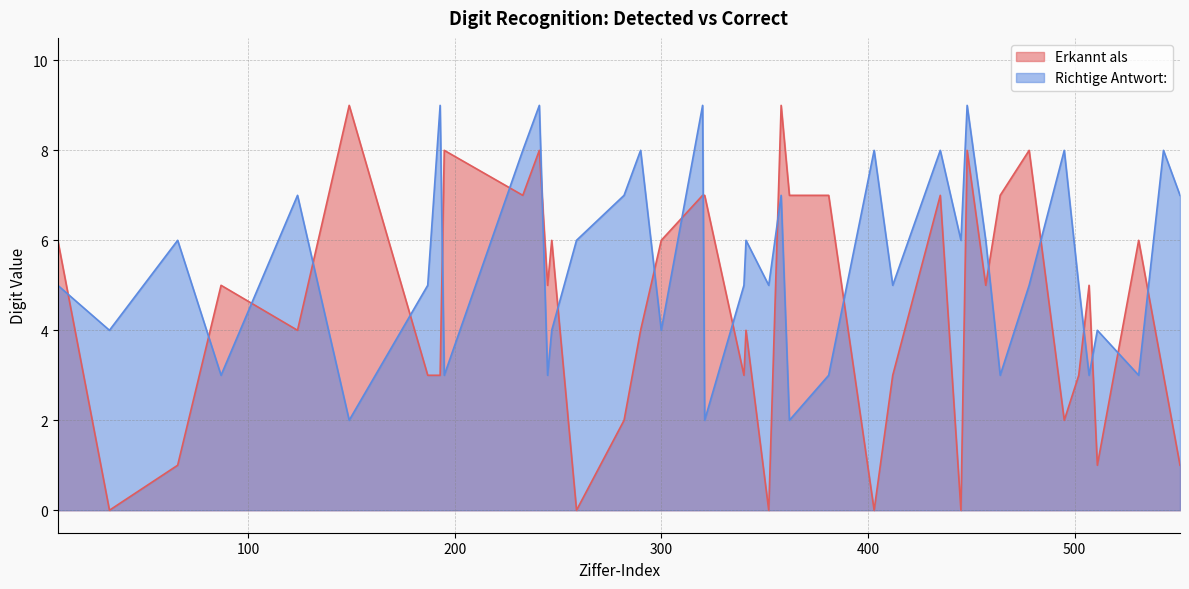

At which label does Richtige Antwort: first exceed 5?

66